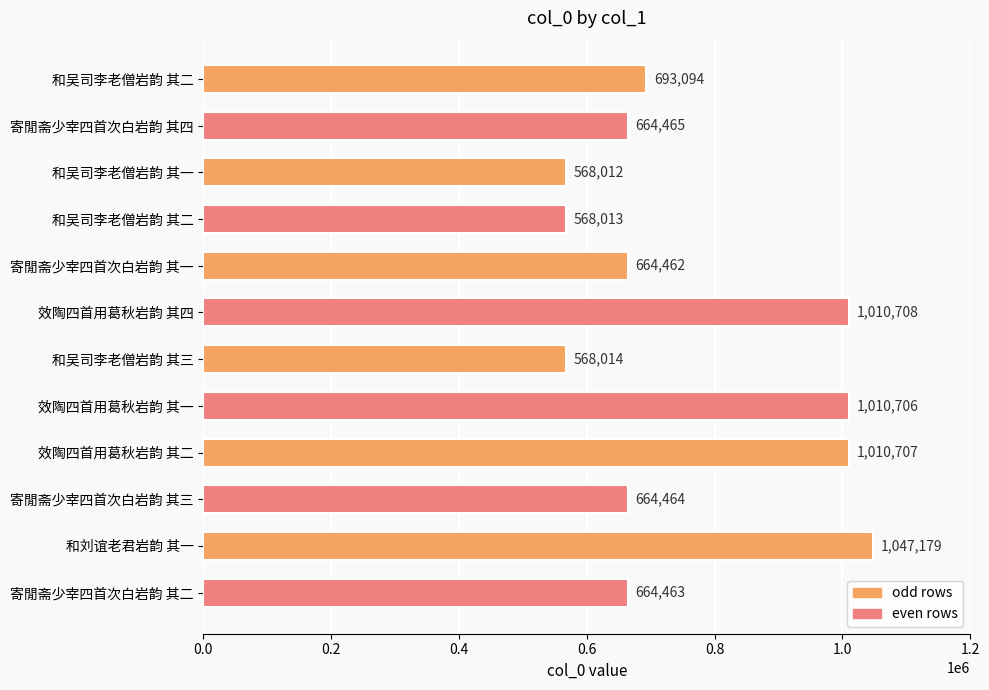

What is the difference between the second highest and second lowest values?

442695